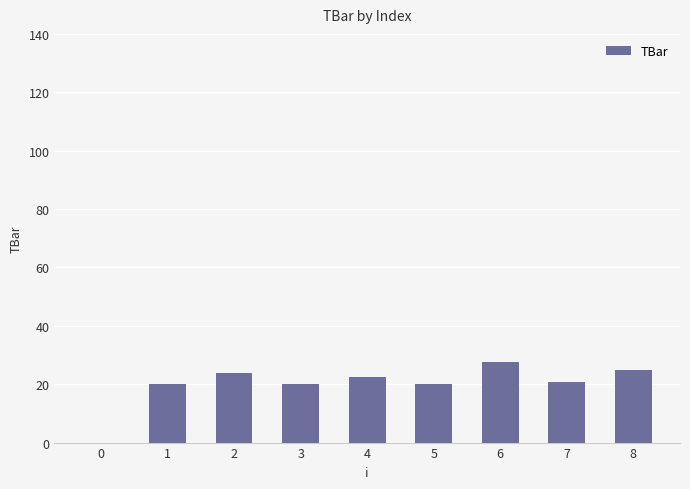

What value does the data have at 8?

24.8